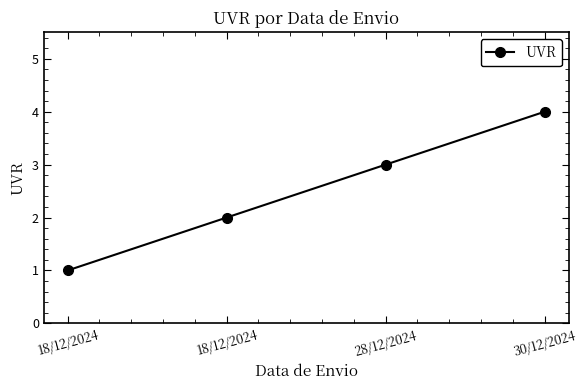

Reading left to right, transcribe all the data shown in this chart.

1	2	3	4